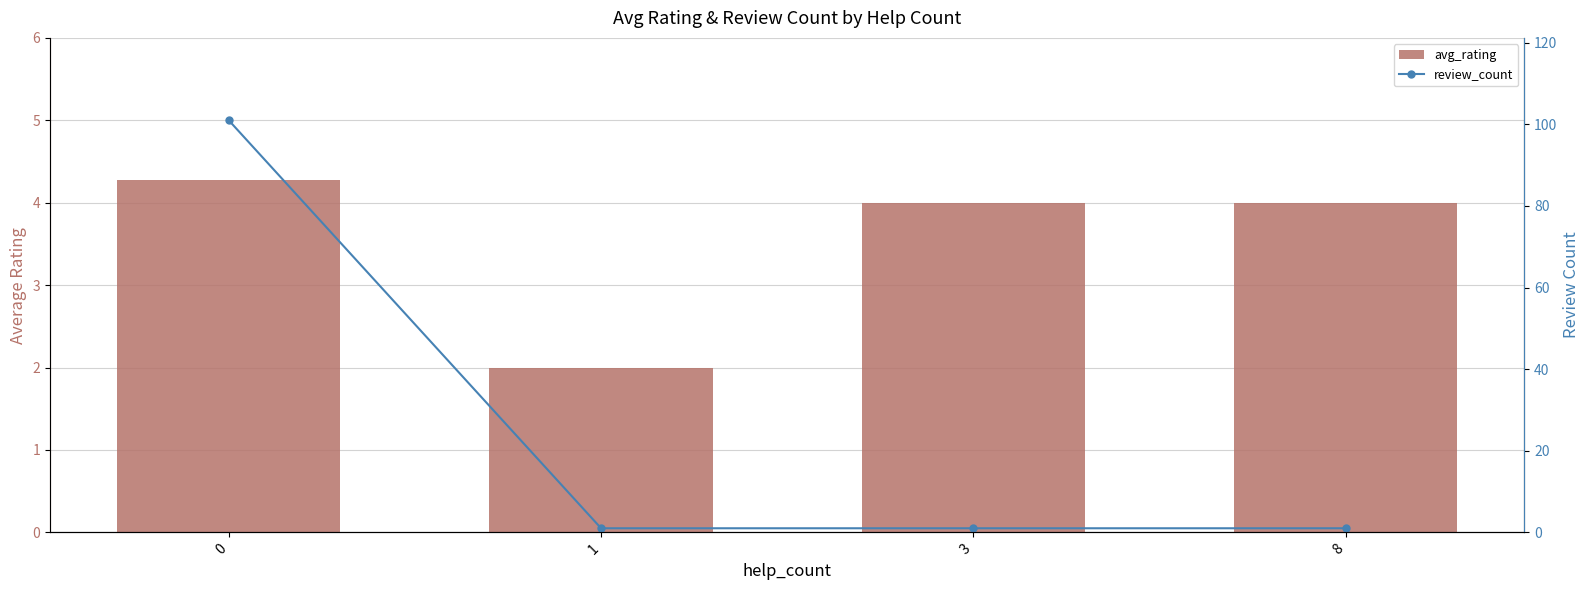

Between 8 and 1, which is larger?

8